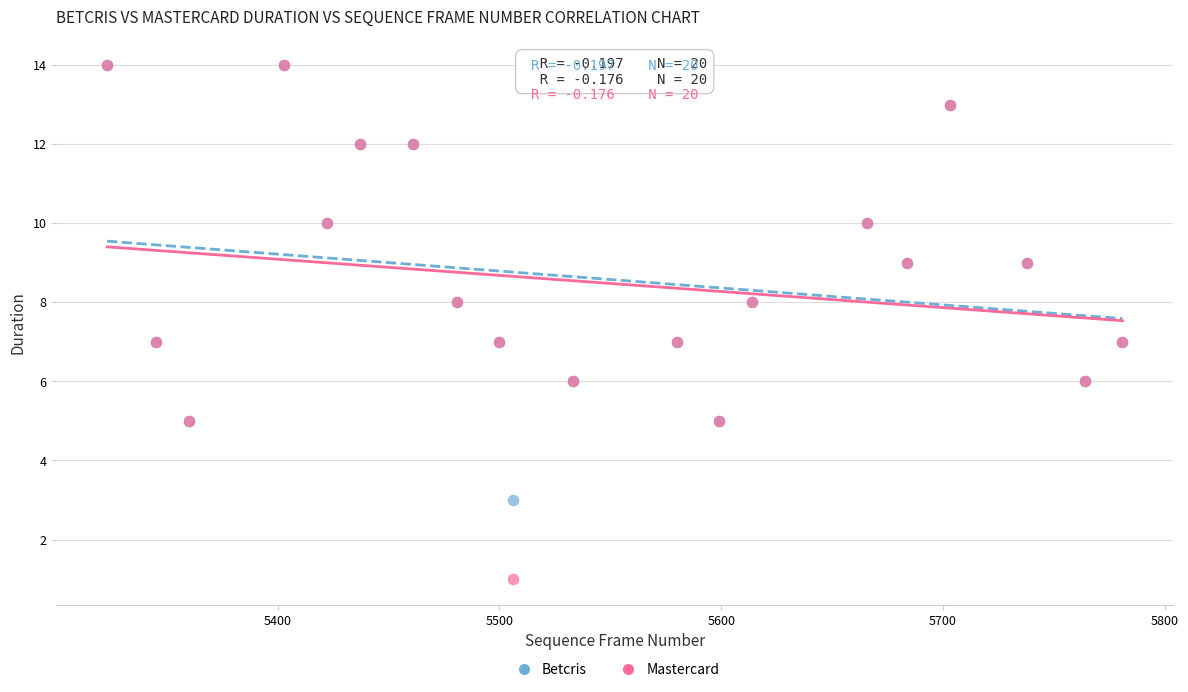

What are all the series names shown in the legend?

Betcris, Mastercard